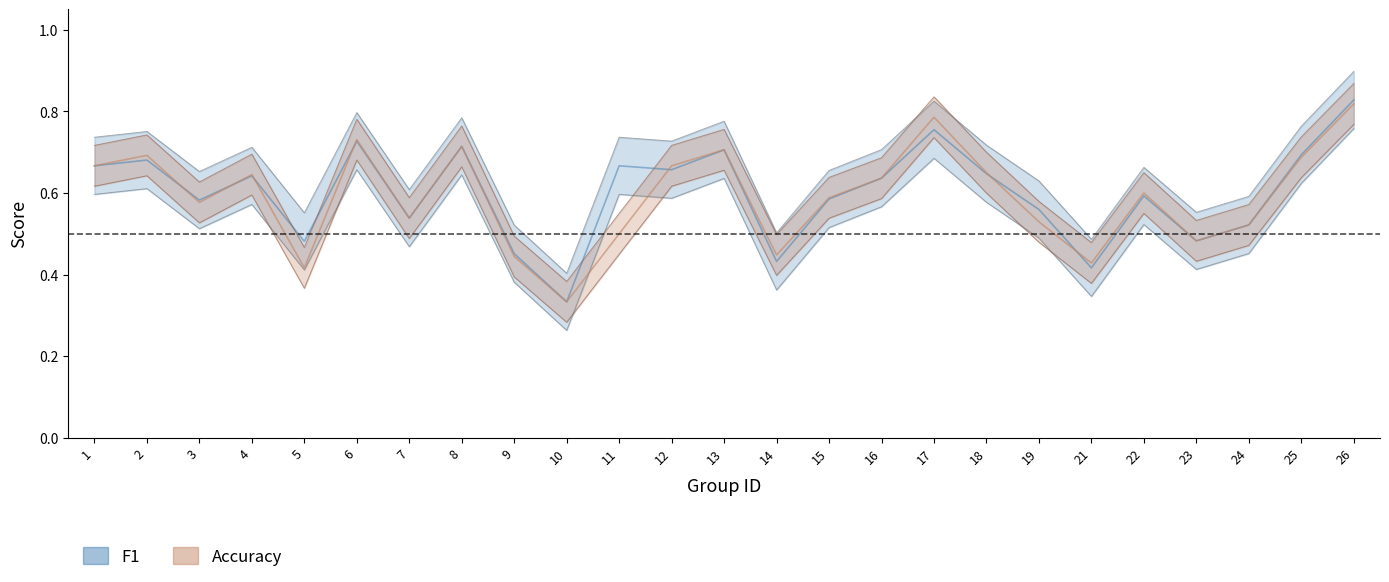

How many lines are shown in the chart?

2